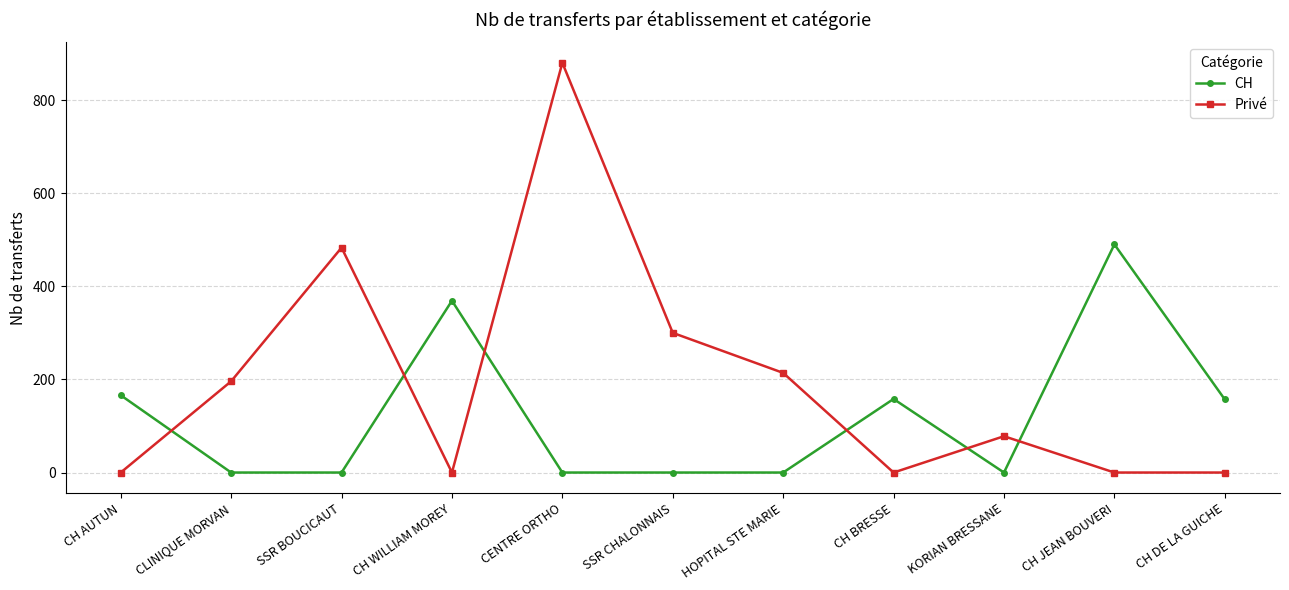

True or false: Privé has more than 1 points higher than both neighbors.

True